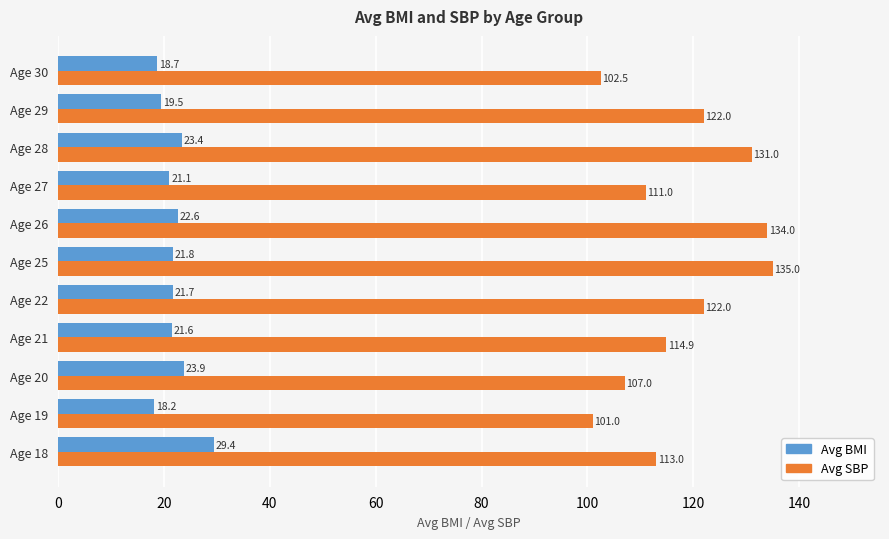

What is the minimum value shown in the chart?

18.2